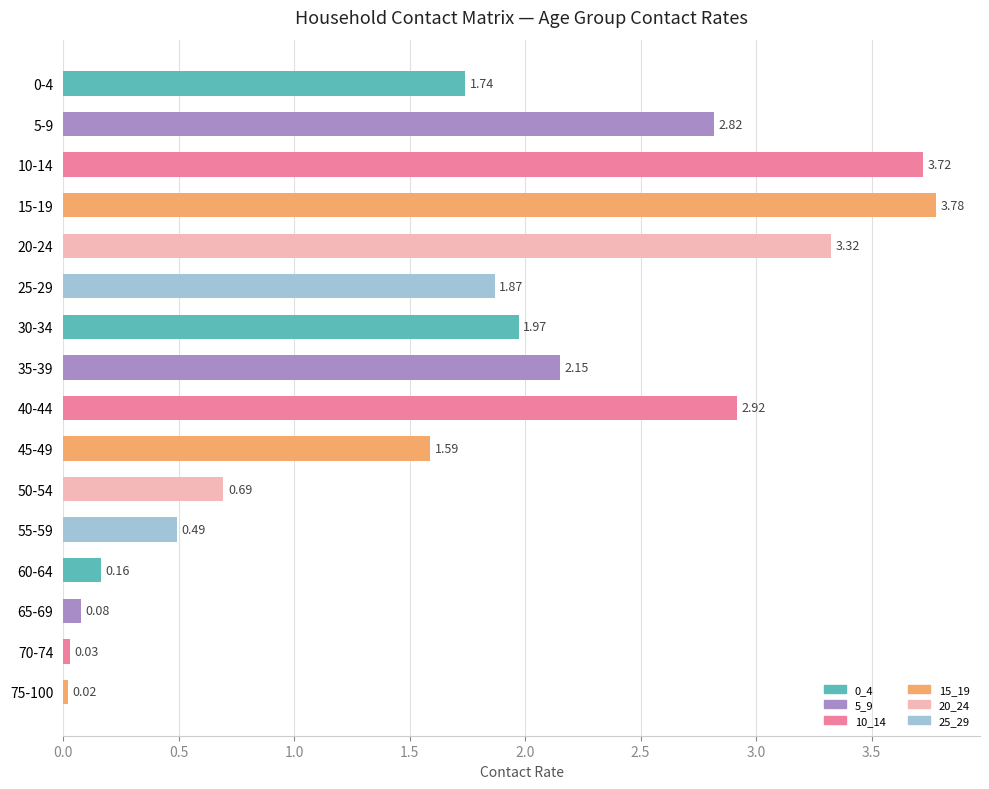

What is the sum of the values at 20-24 and 15-19?

7.1